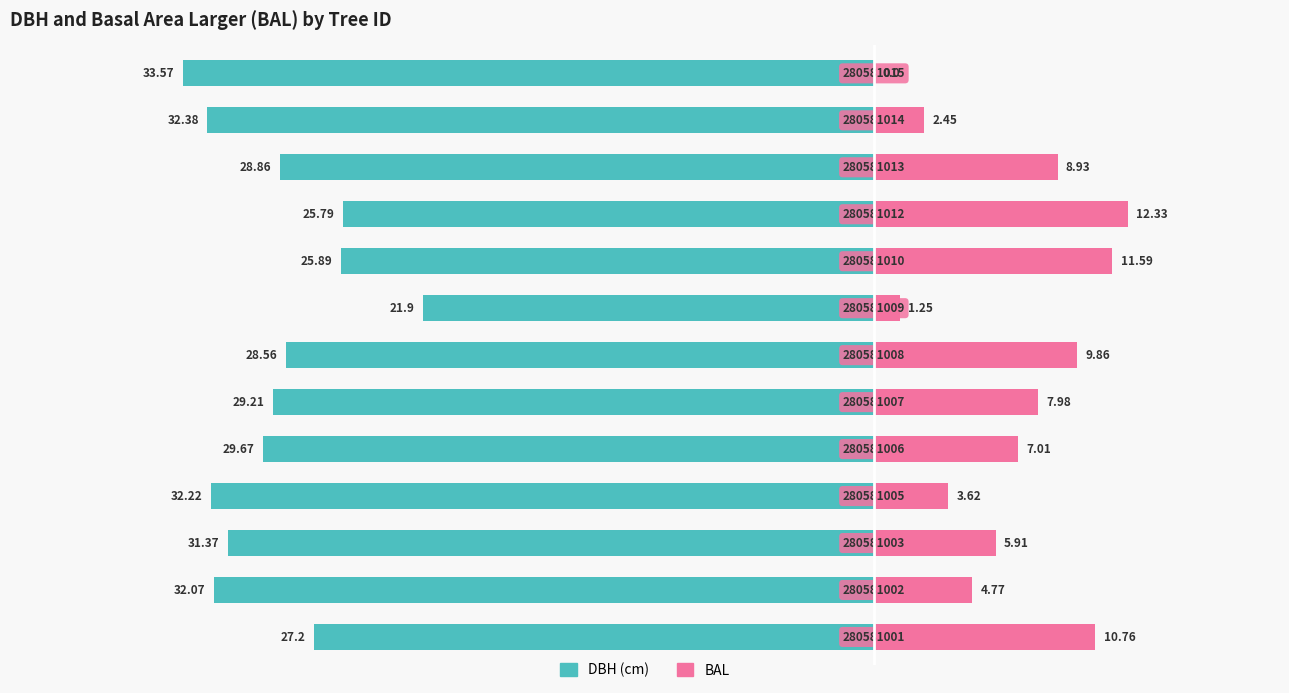

What is the value of the DBH (cm) bar at the 4th from the left?

-32.2